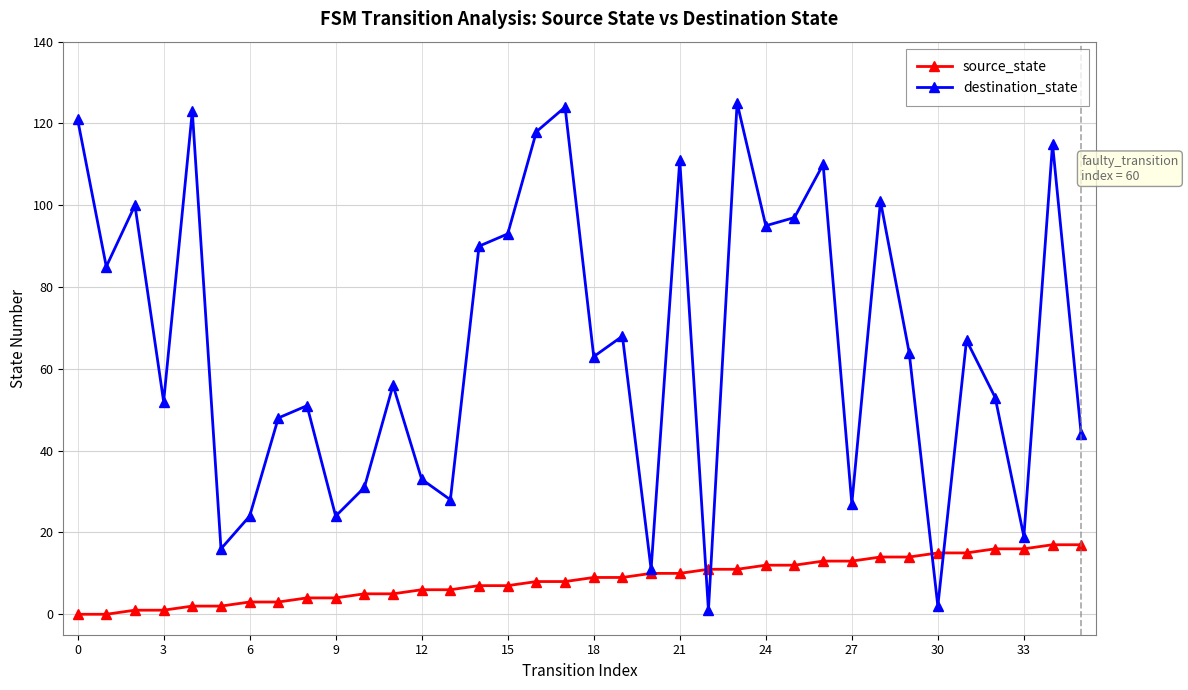

Rank the series by their maximum value, from lowest to highest.

source_state, destination_state